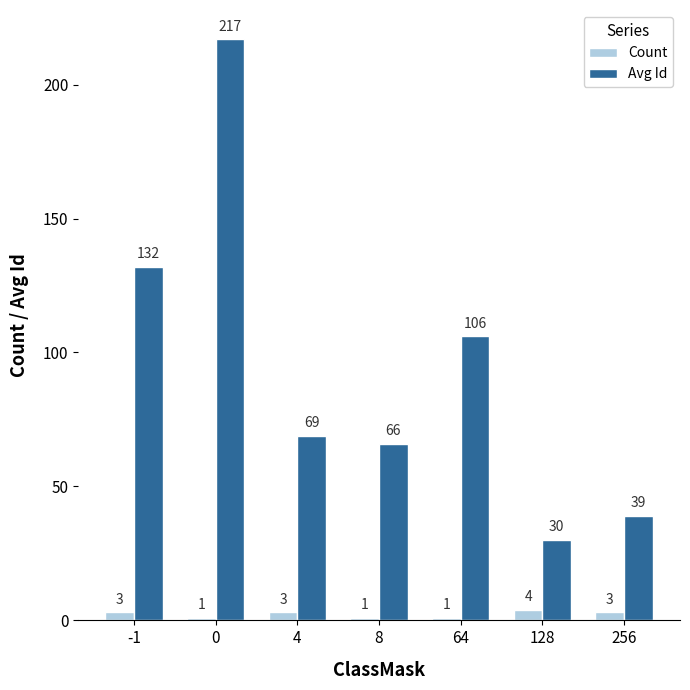

What is the minimum value for Count?

1